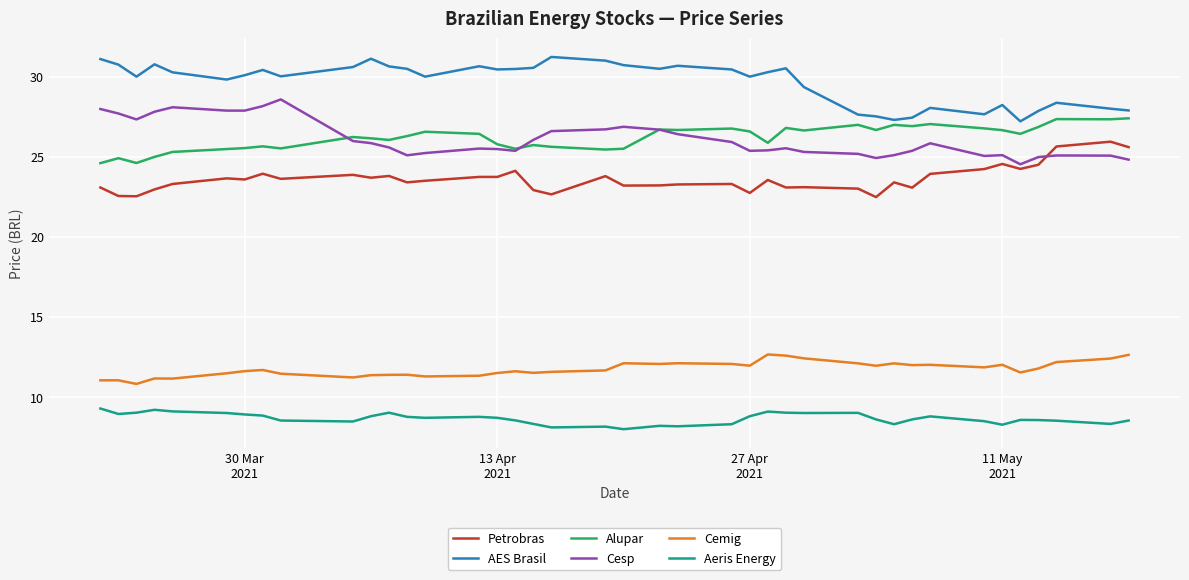

Does the chart display data point markers on the line(s)?

No